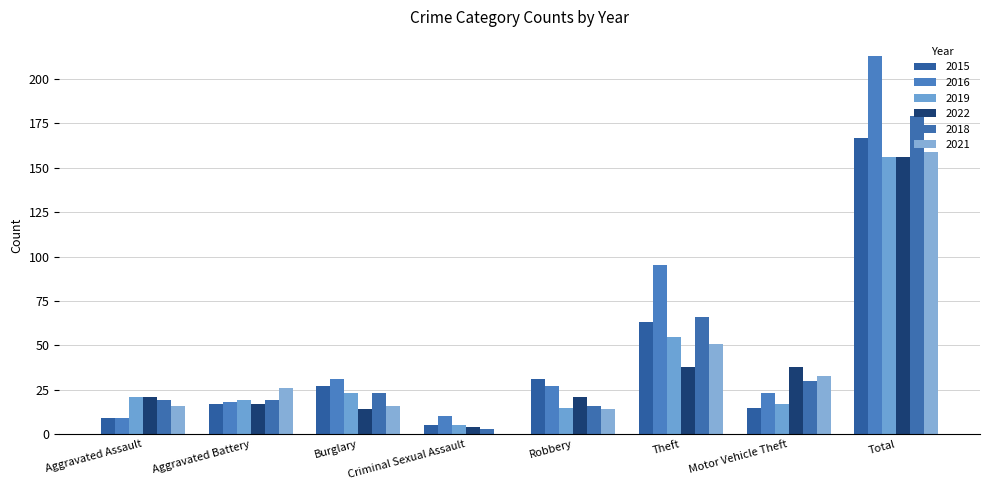

What is the sum of all 2022 values?

309